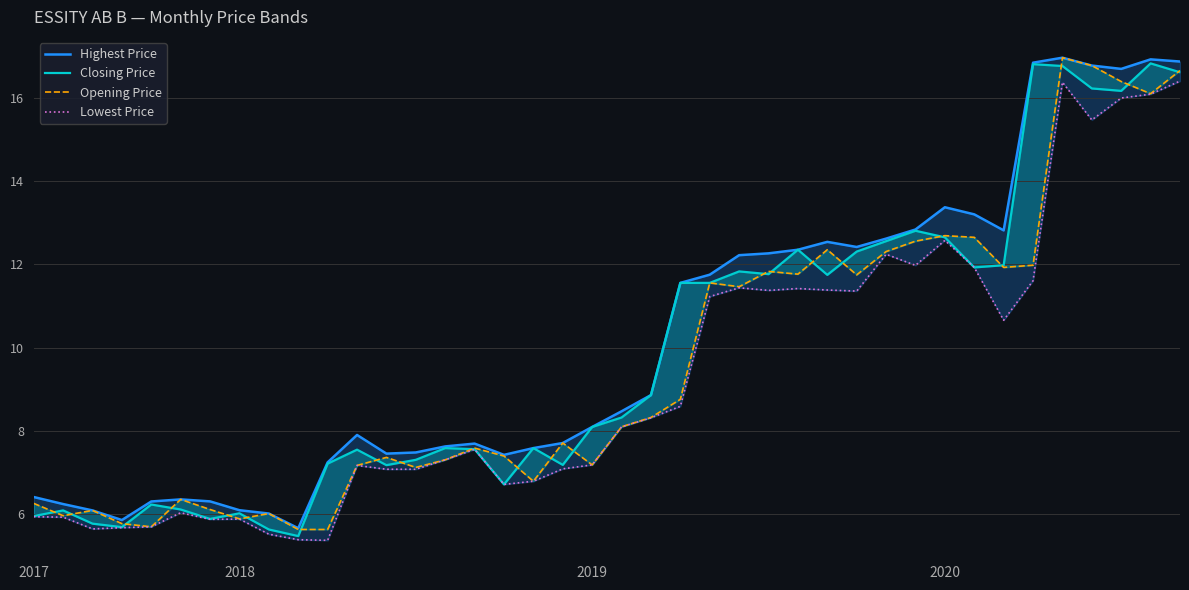

Rank the series by their average value, from lowest to highest.

Lowest Price, Opening Price, Closing Price, Highest Price